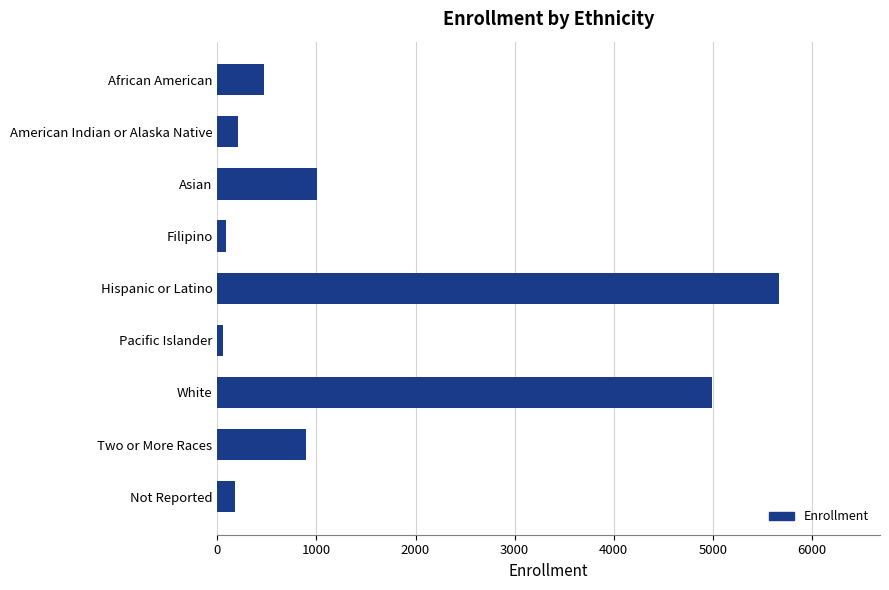

The chart shows a value of 1585 at Two or More Races. True or false?

False